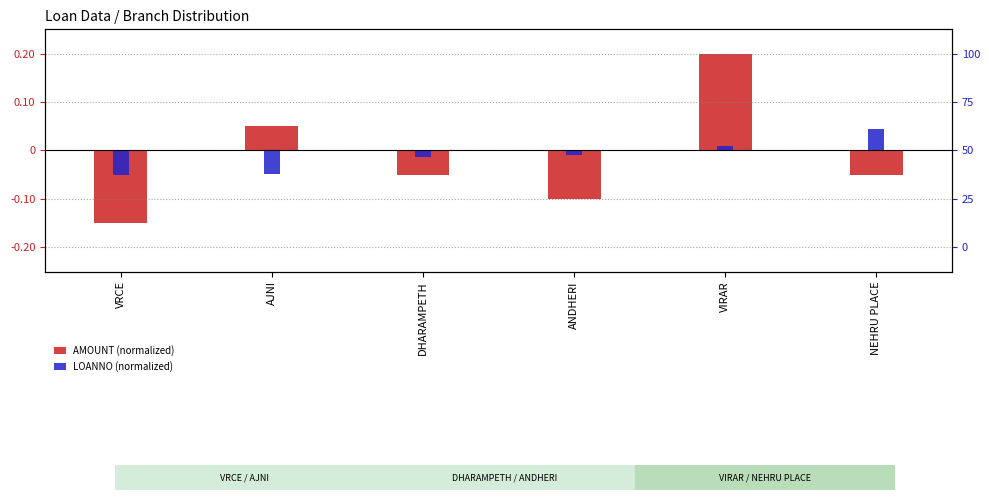

What are all the series names shown in the legend?

AMOUNT (normalized), LOANNO (normalized)